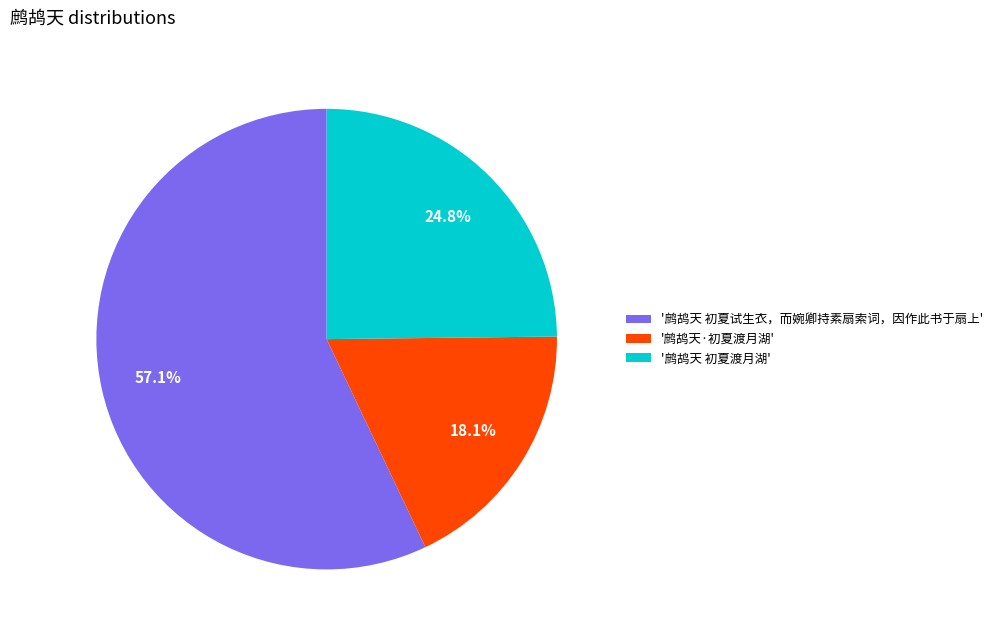

Is the sum of '鹧鸪天 初夏试生衣，而婉卿持素扇索词，因作此书于扇上' and '鹧鸪天·初夏渡月湖' greater than half?

Yes